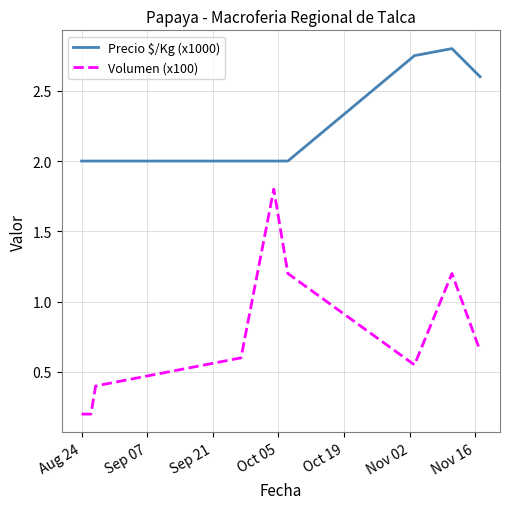

What is the smallest value displayed?

0.2